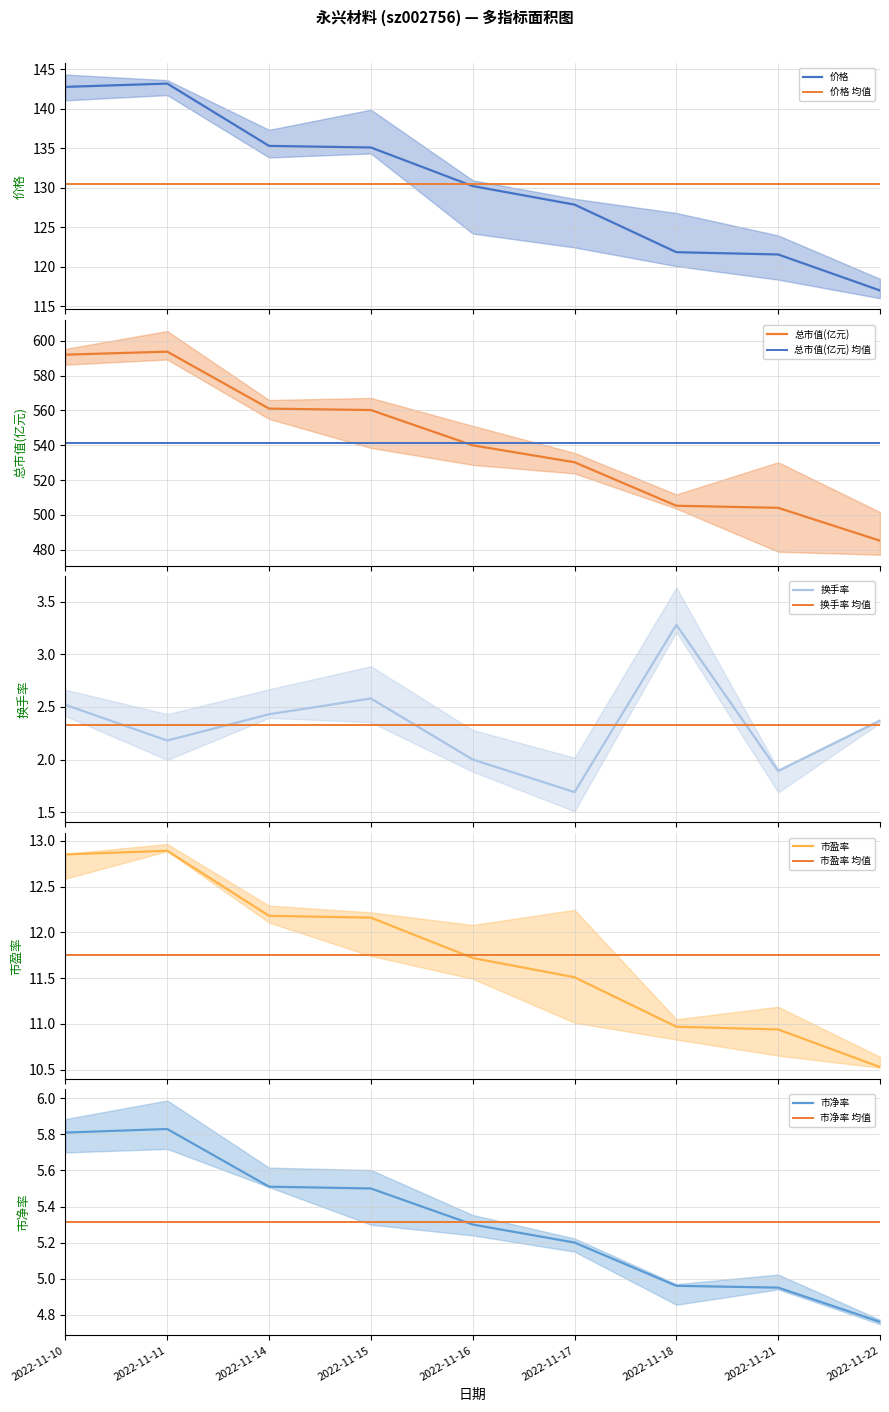

Is the value of 市净率 at 2022-11-17 greater than the value of 价格 at 2022-11-10?

No